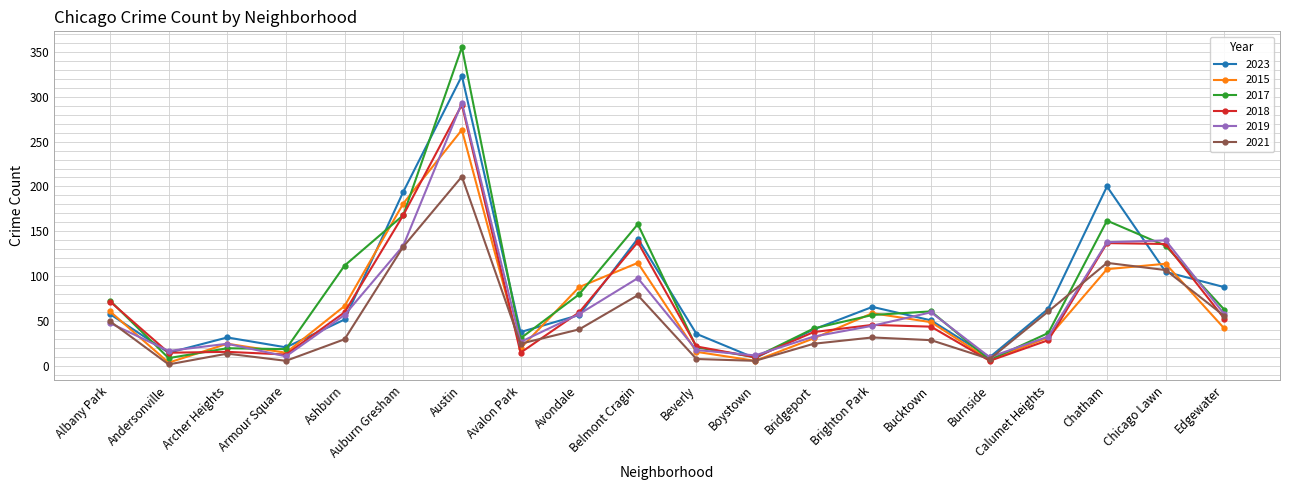

Does the chart display data point markers on the line(s)?

Yes